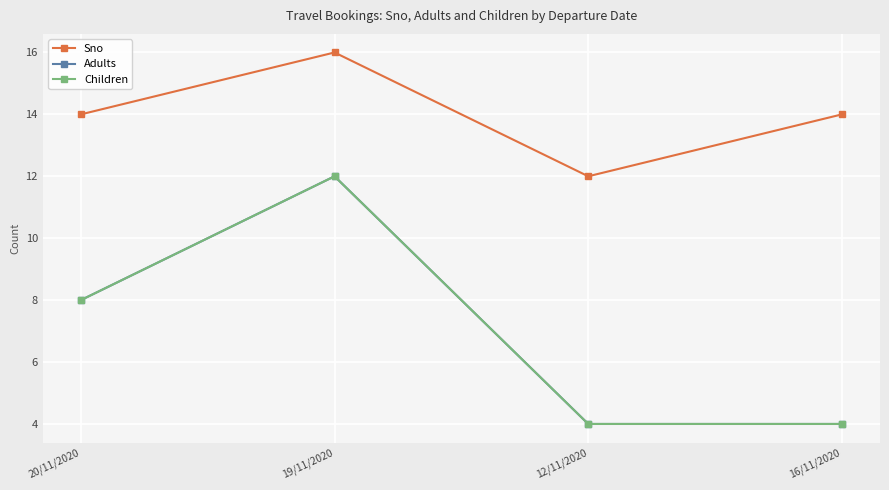

What is the average value of the Sno series?

14